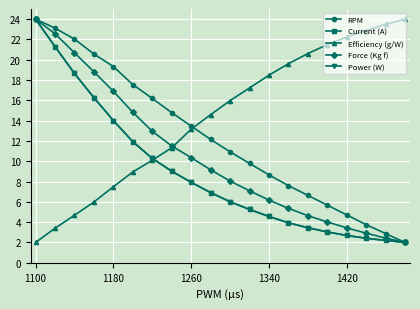

True or false: Efficiency (g/W) has more than 2 interior local peaks.

False